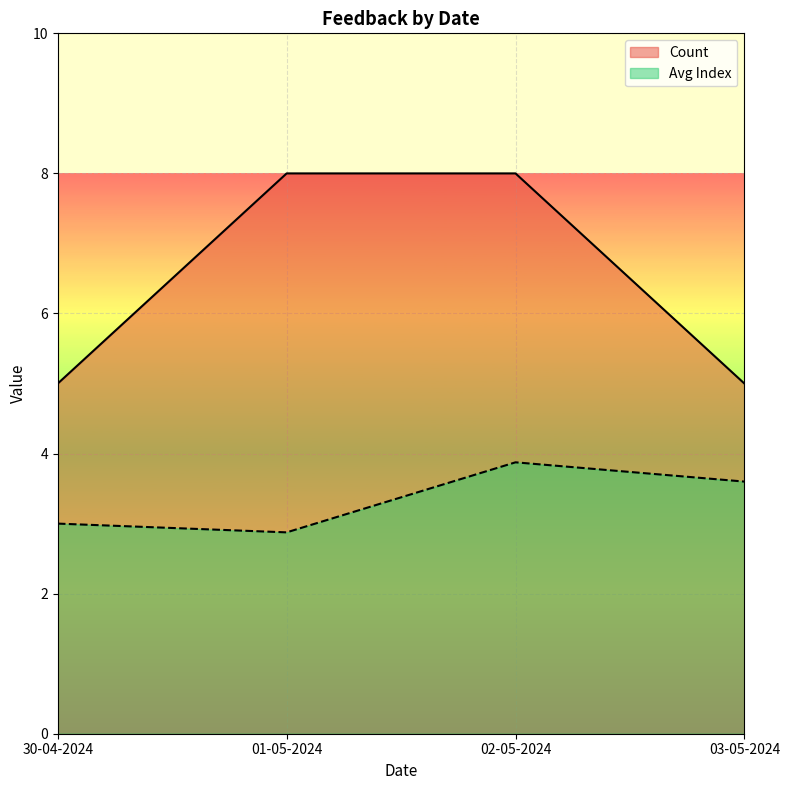

Is the value of Count at 02-05-2024 greater than the value of Avg Index at 30-04-2024?

Yes